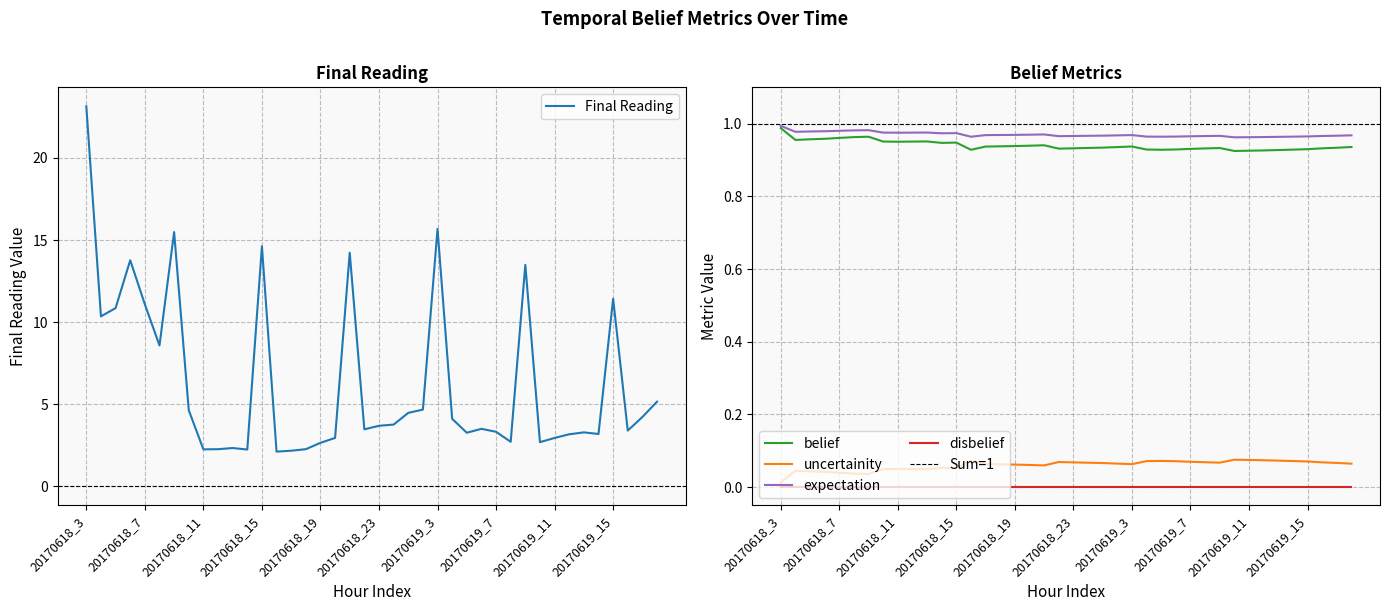

Which category has the highest value in the belief series?

20170618_3